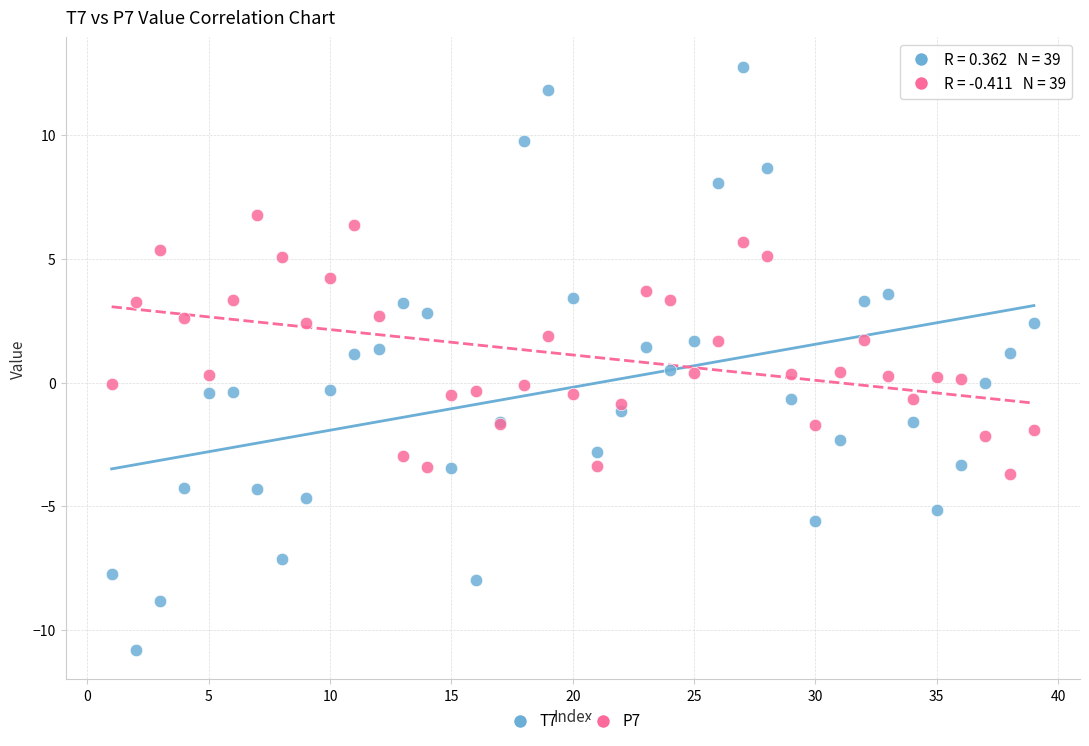

Which series has the largest Y range (max minus min)?

T7